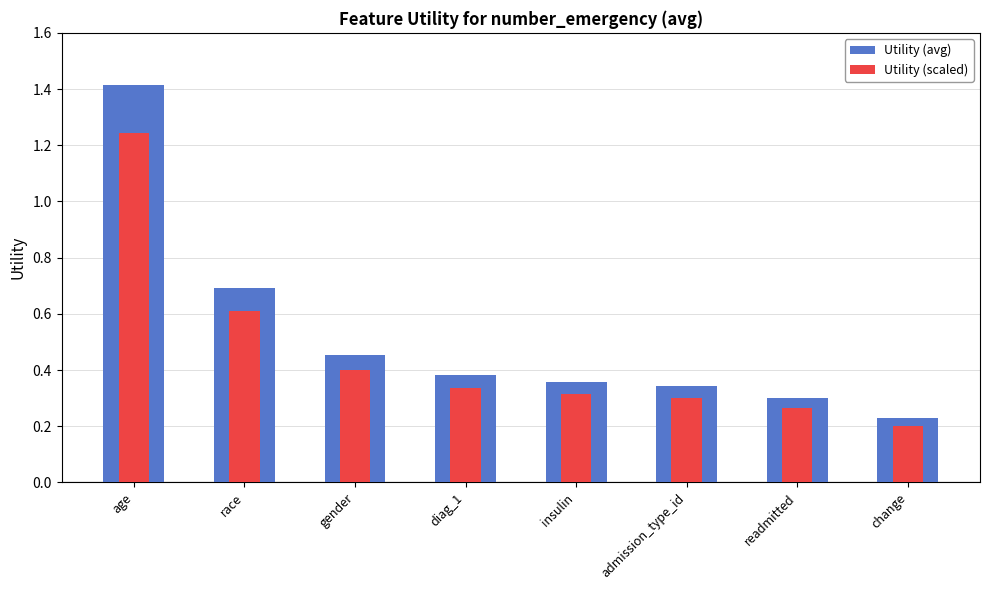

Are the bars horizontal?

No